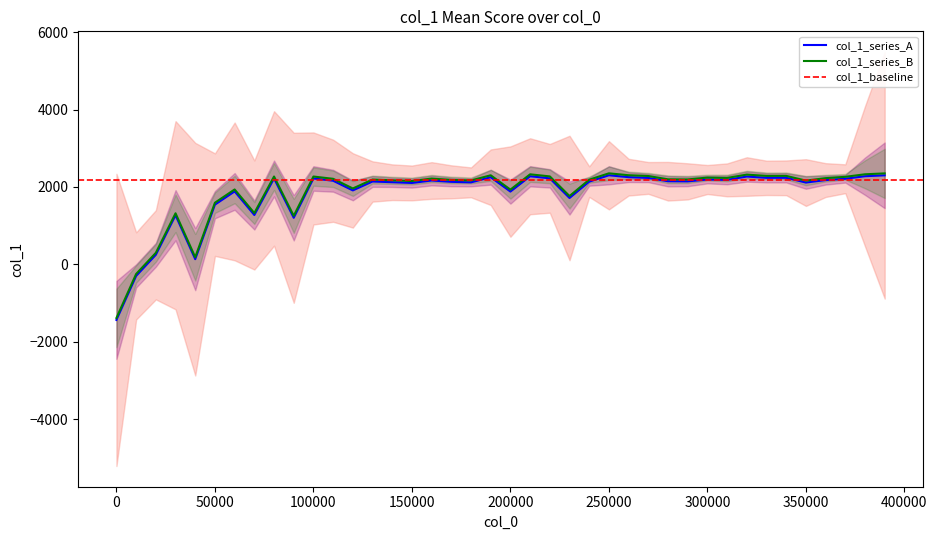

What is the sum of the values at 250000 and 110000?

4462.1